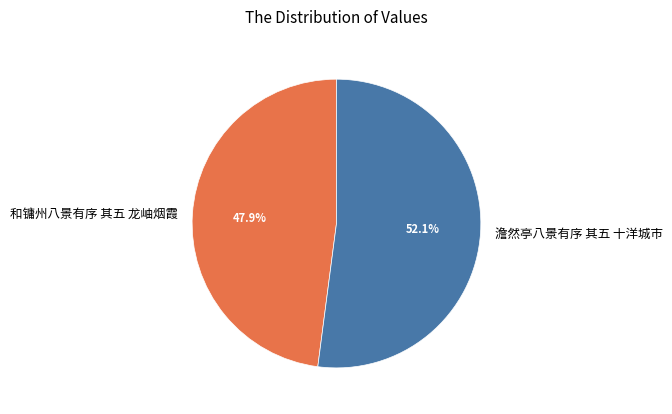

Rank the categories by value from highest to lowest.

澹然亭八景有序 其五 十洋城市, 和镛州八景有序 其五 龙岫烟霞